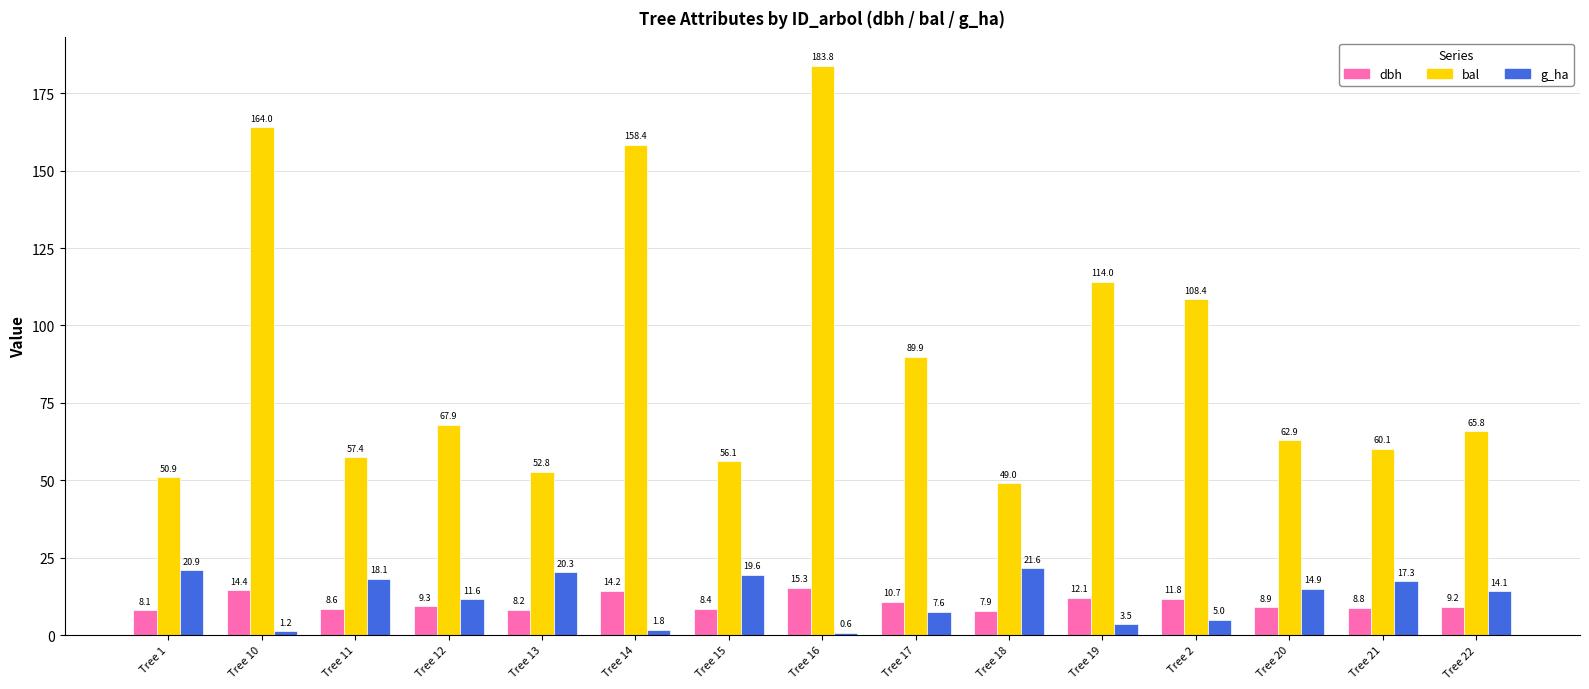

What is the difference between the maximum and minimum values in the dbh series?

7.4